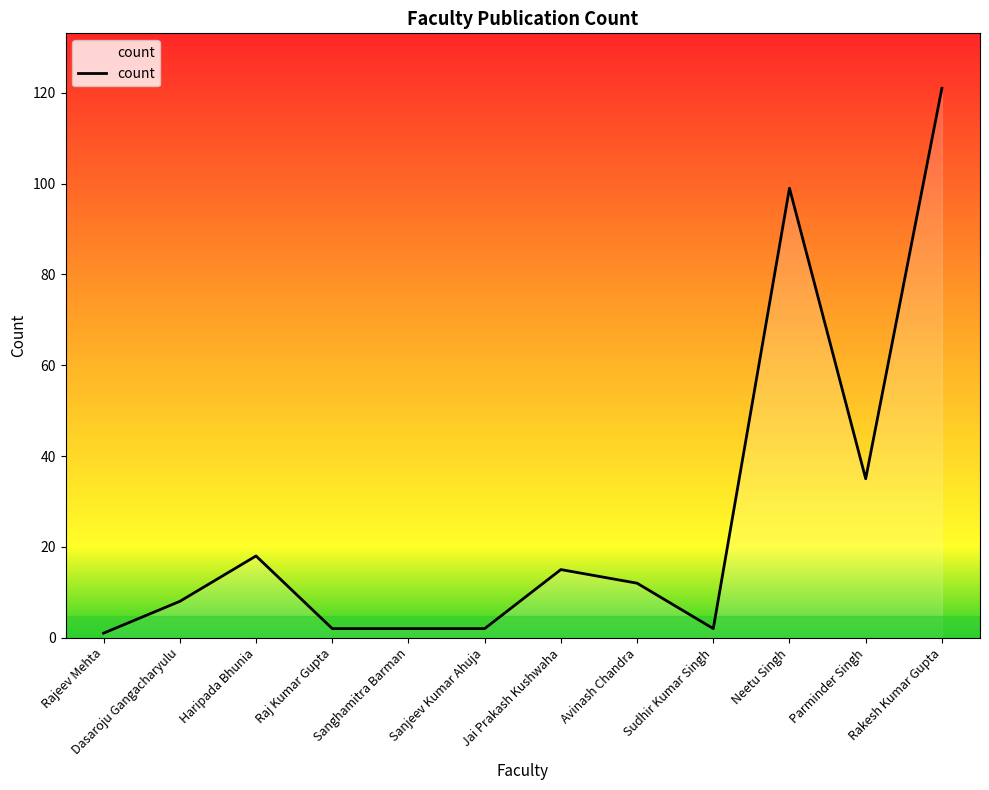

What is the maximum value shown in the chart?

121